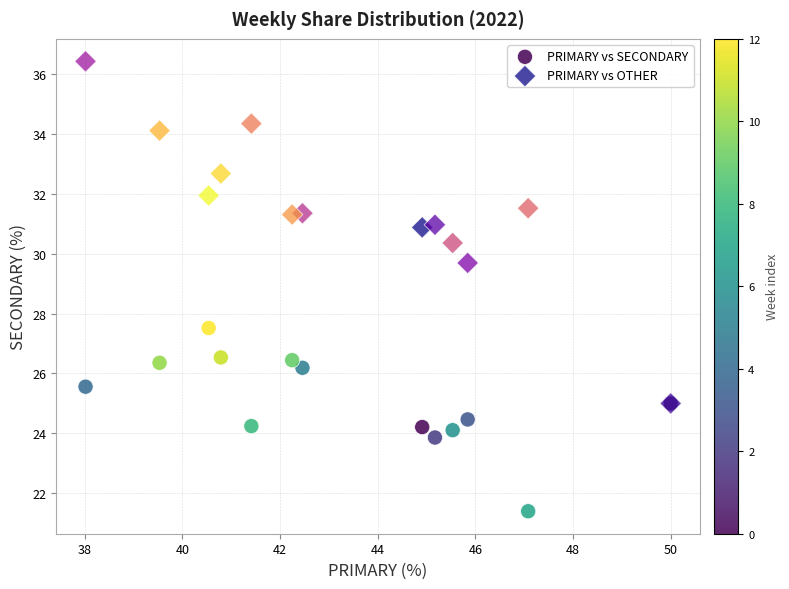

Across all series, what Y value is closest to 28?

27.5